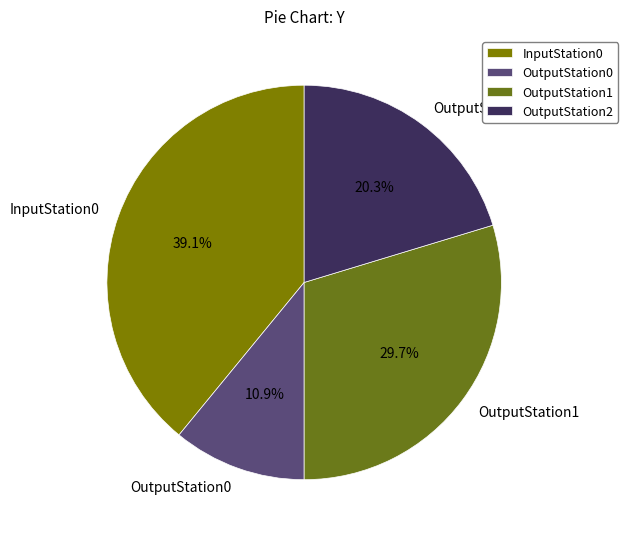

To the nearest percent, what portion does OutputStation1 represent?

30%